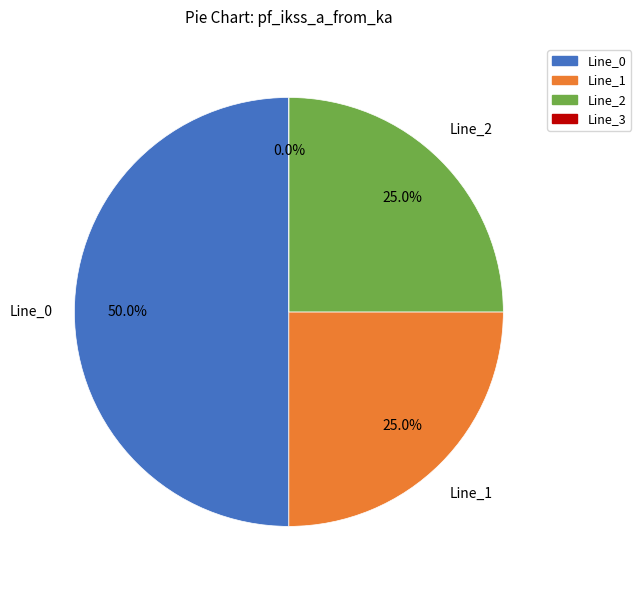

To the nearest percent, what is the average slice percentage?

25%